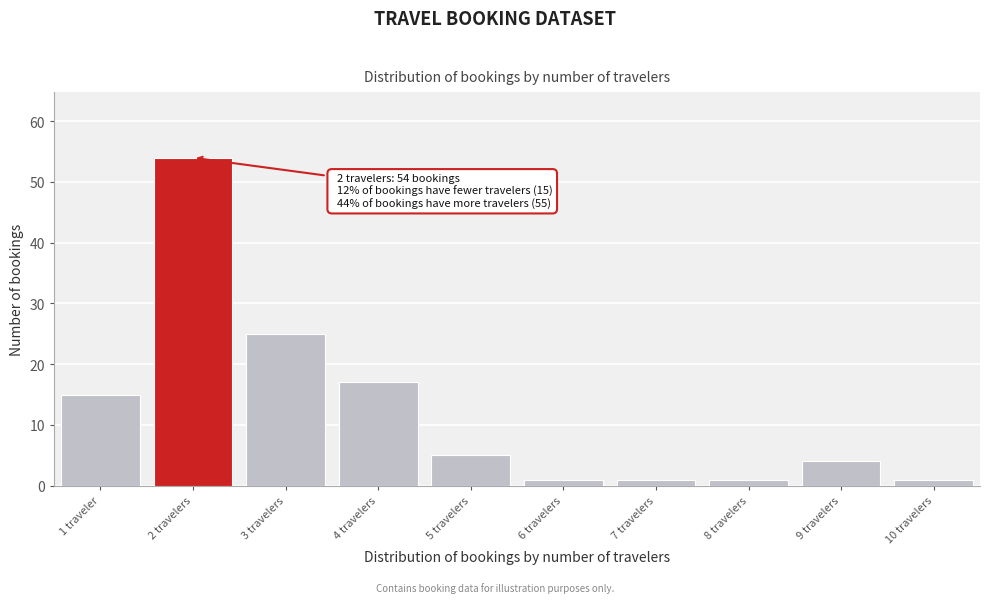

Reading left to right, what are all the values shown in this chart?

1 traveler=15	2 travelers=54	3 travelers=25	4 travelers=17	5 travelers=5	6 travelers=1	7 travelers=1	8 travelers=1	9 travelers=4	10 travelers=1